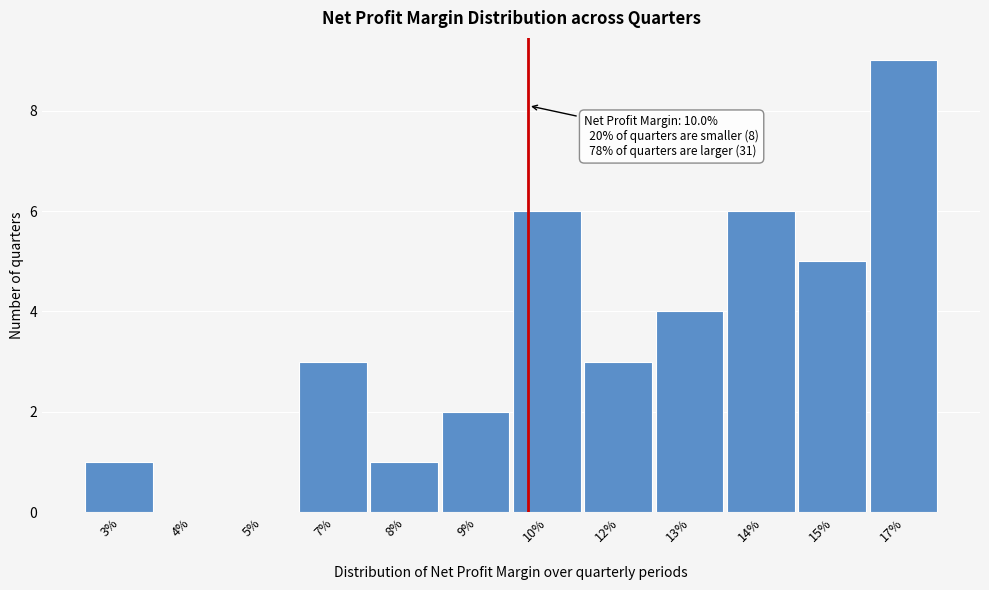

Reading left to right, list all the values displayed in this chart.

3%=1	4%=0	5%=0	7%=3	8%=1	9%=2	10%=6	12%=3	13%=4	14%=6	15%=5	17%=9